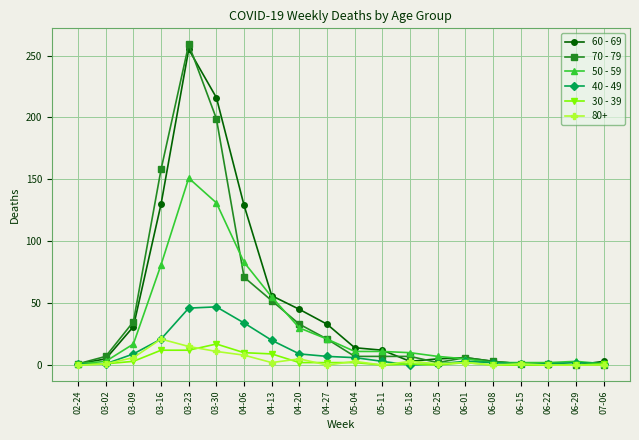

Which series has the widest spread of values?

70 - 79